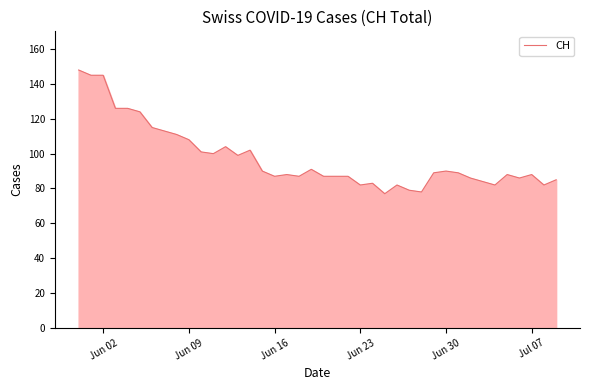

What is the difference between the maximum and minimum values?

71